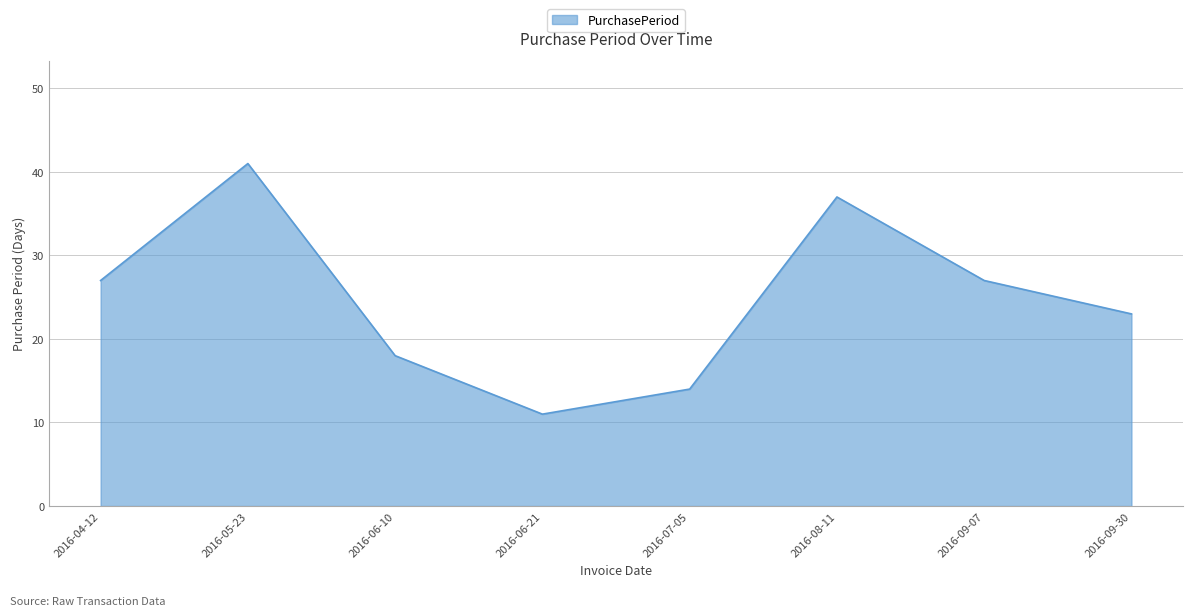

True or false: there are more than 2 points higher than both neighbors.

False